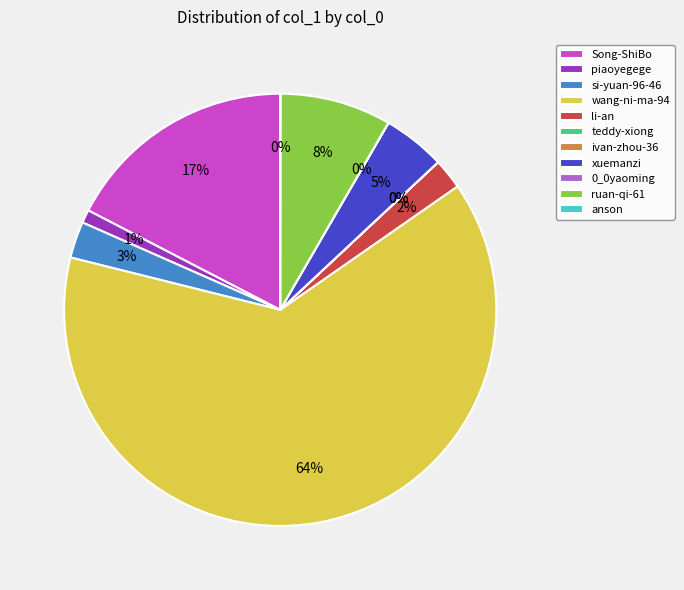

To the nearest percent, what is the difference between the largest and smallest slice percentages?

64%